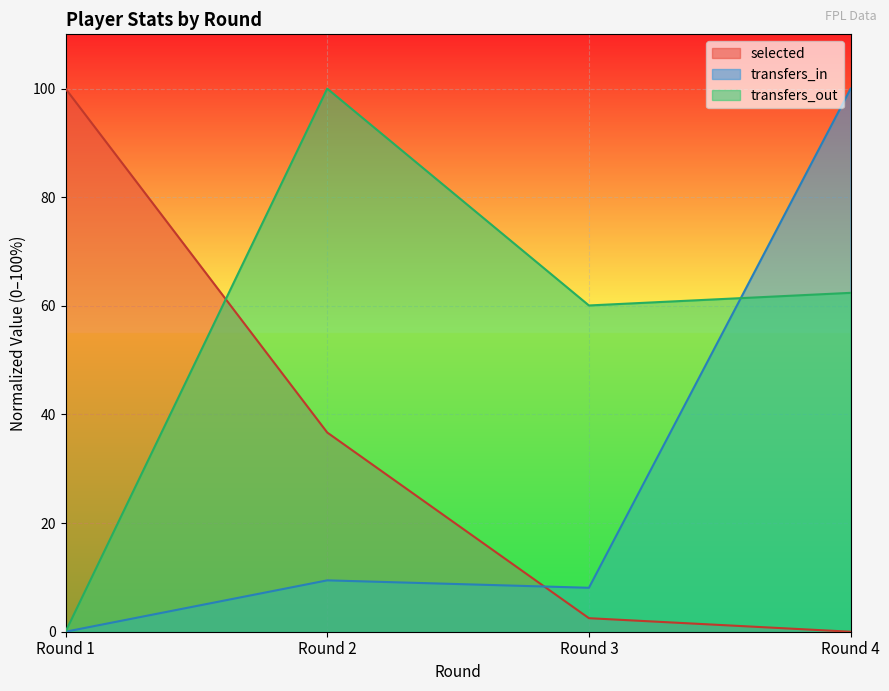

At which label does selected reach its peak?

Round 1